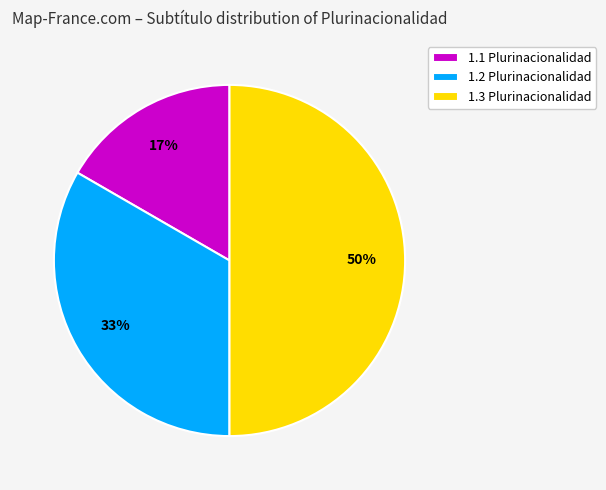

To the nearest percent, what percentage of the pie is 1.2 Plurinacionalidad?

33%